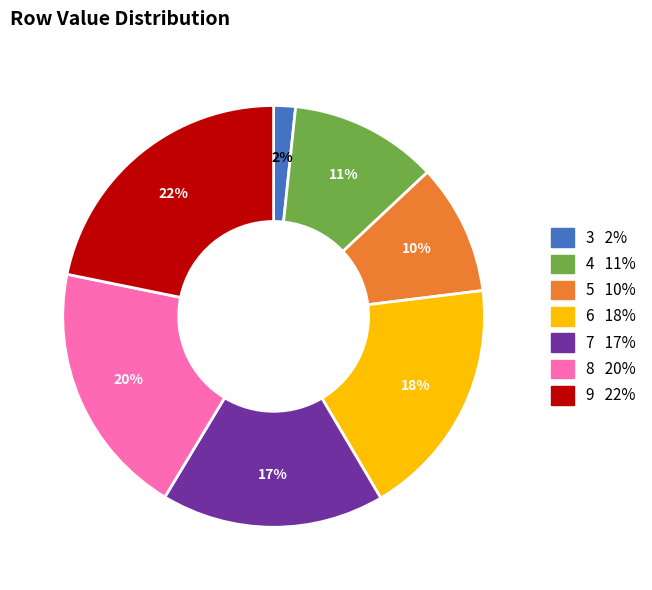

To the nearest percent, what percentage of the pie is 4?

11%